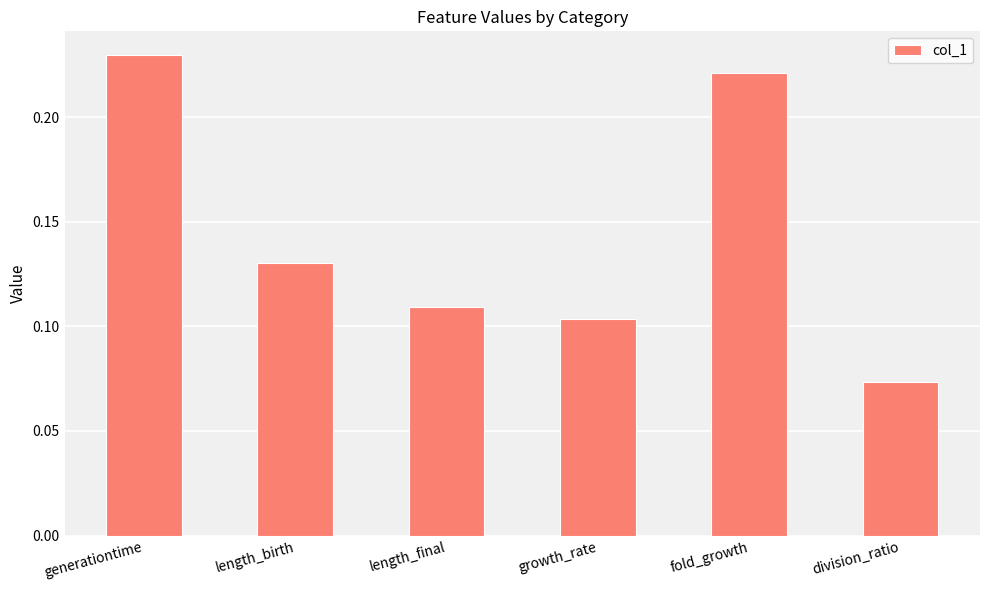

Which category has the highest value across all series?

generationtime